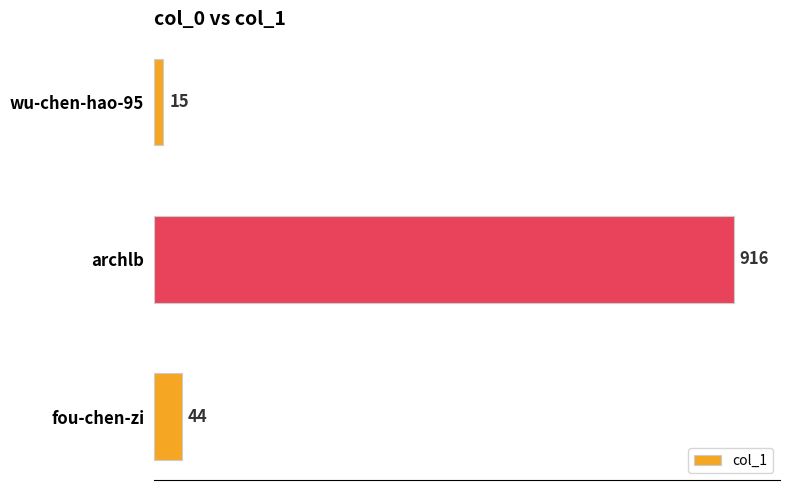

How many data points are less than 44?

1